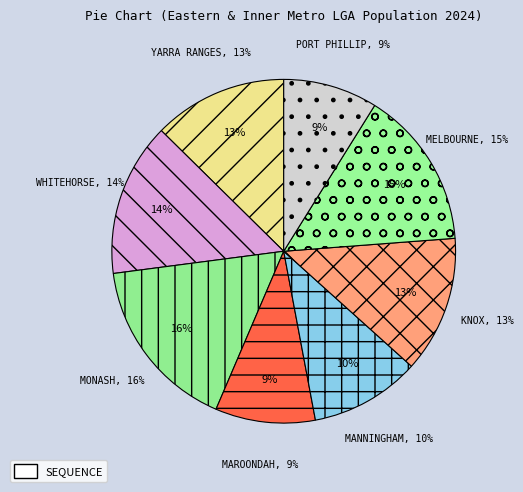

Rank the categories by value from lowest to highest.

Port Phillip, Maroondah, Manningham, Yarra Ranges, Knox, Whitehorse, Melbourne, Monash